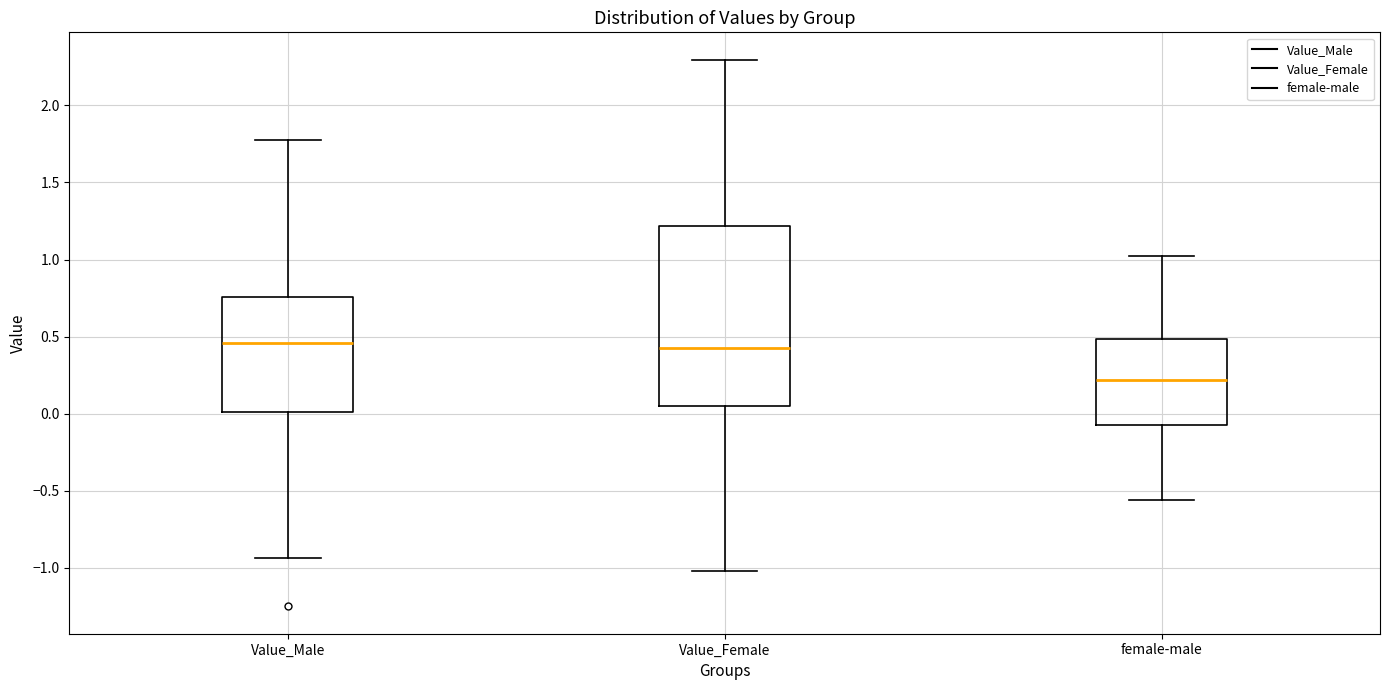

Where is the lower edge of the box for Value_Male on the y-axis? The values are not printed on the chart, so give them approximately, as read against the axis.

0.00